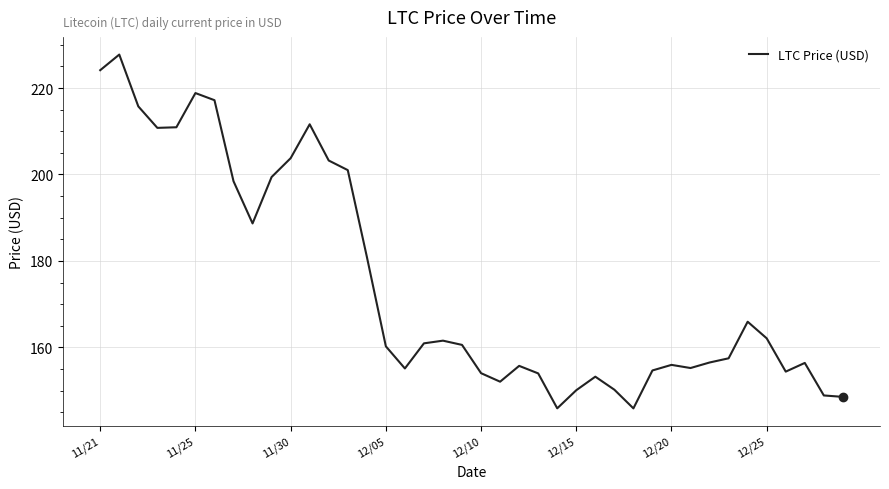

What is the maximum value shown in the chart?

227.7